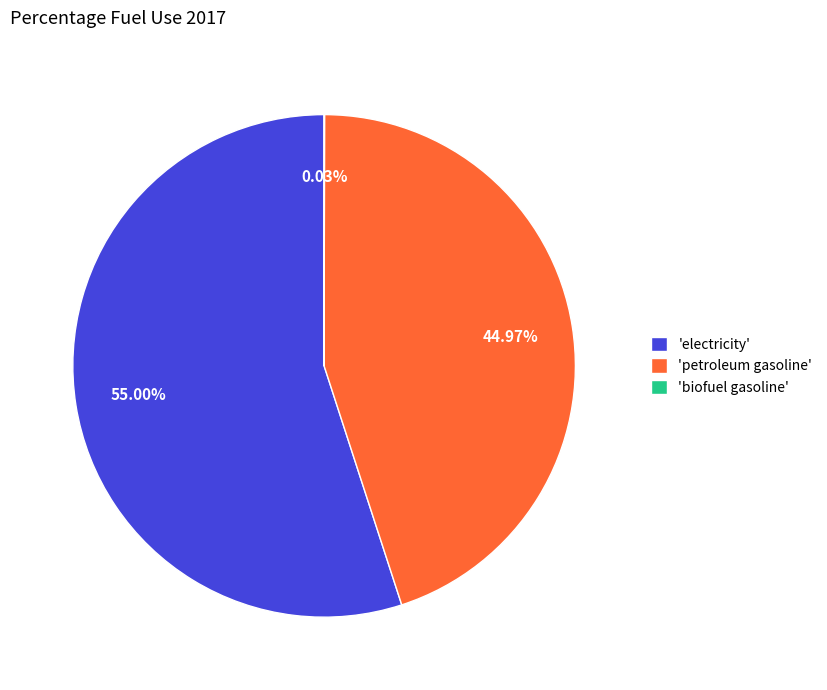

Which category accounts for the majority?

'electricity'